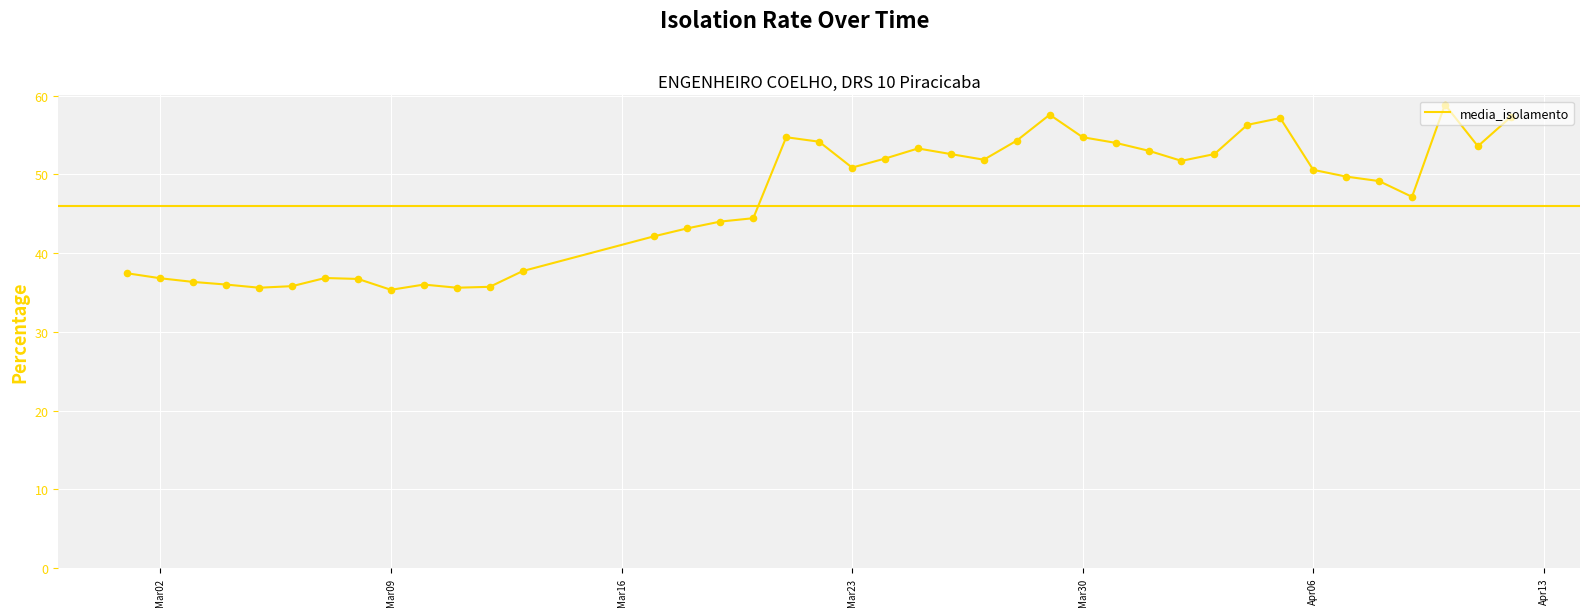

What is the difference between the maximum and minimum values?

23.5